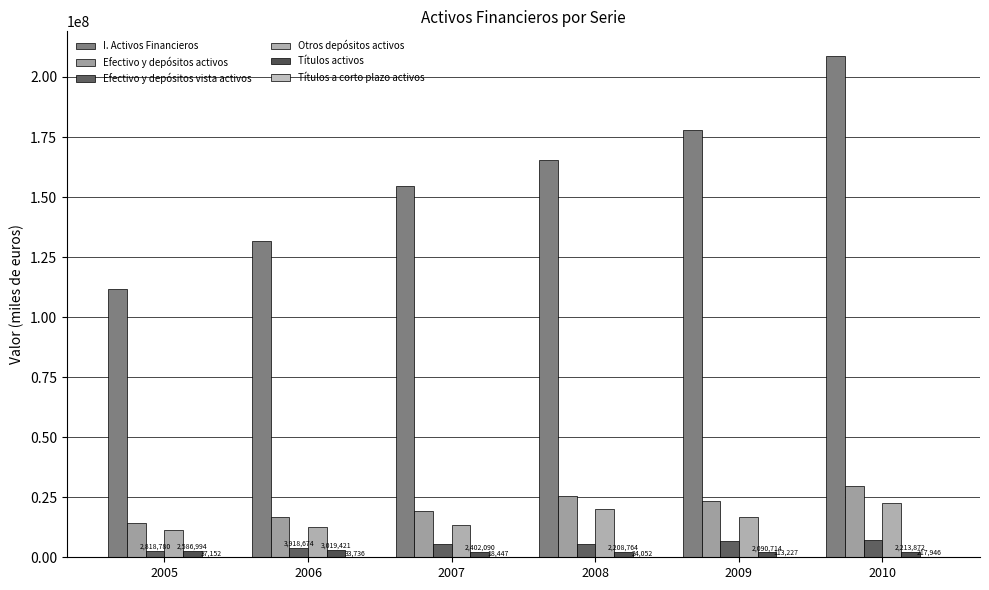

Which series has the widest spread of values?

I. Activos Financieros